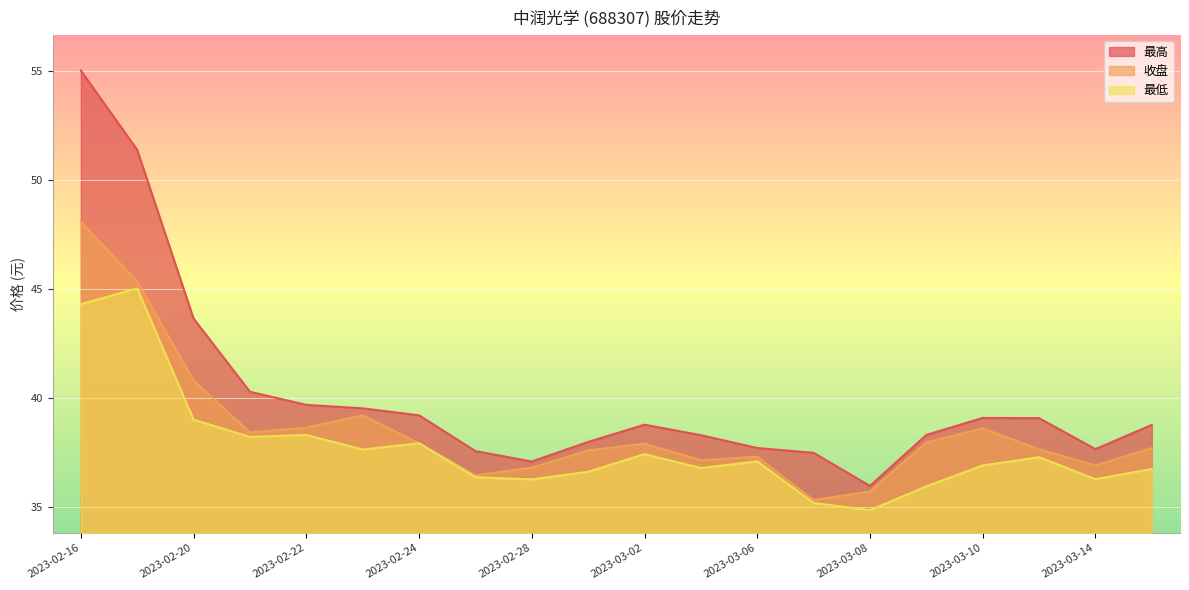

At how many categories does at least one series exceed 39?

9